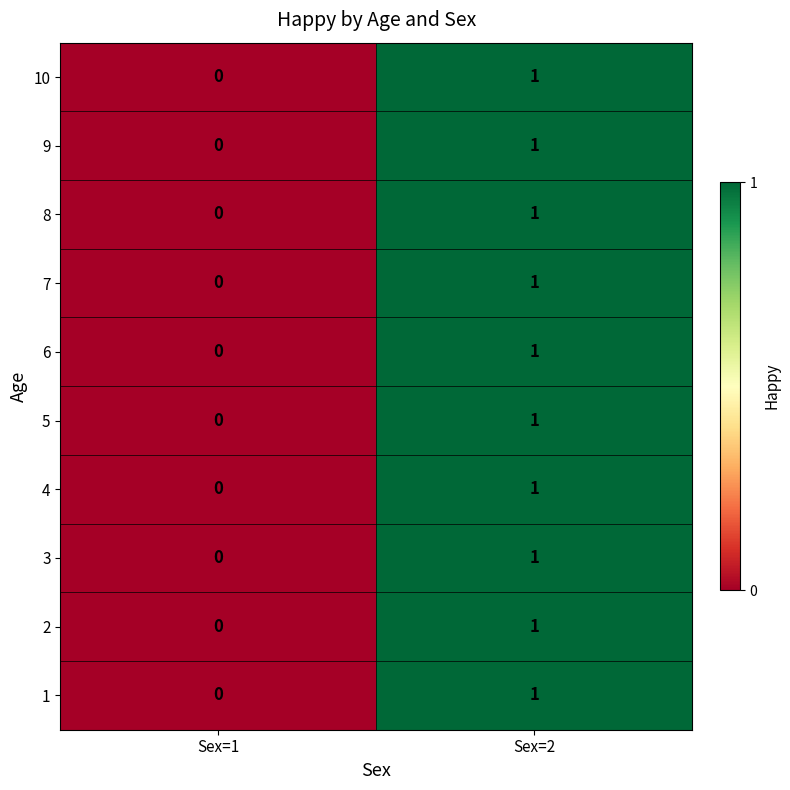

Reading left to right, list all the values displayed in this chart.

10: 0	1
9: 0	1
8: 0	1
7: 0	1
6: 0	1
5: 0	1
4: 0	1
3: 0	1
2: 0	1
1: 0	1